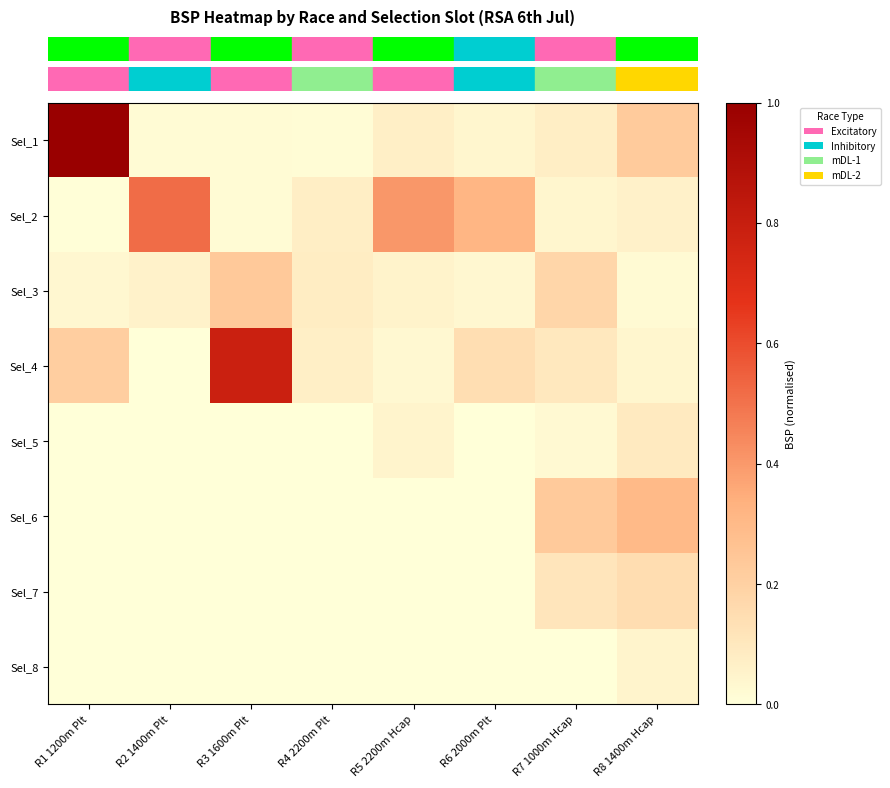

Reading left to right, extract all data points from this chart.

row_0: 1.0	0.0	0.0	0.0	0.1	0.0	0.1	0.2
row_1: 0.0	0.5	0.0	0.1	0.4	0.3	0.0	0.1
row_2: 0.0	0.1	0.2	0.1	0.1	0.0	0.2	0.0
row_3: 0.2	0.0	0.8	0.1	0.0	0.1	0.1	0.0
row_4: 0.0	0.0	0.0	0.0	0.0	0.0	0.0	0.1
row_5: 0.0	0.0	0.0	0.0	0.0	0.0	0.2	0.3
row_6: 0.0	0.0	0.0	0.0	0.0	0.0	0.1	0.1
row_7: 0.0	0.0	0.0	0.0	0.0	0.0	0.0	0.0